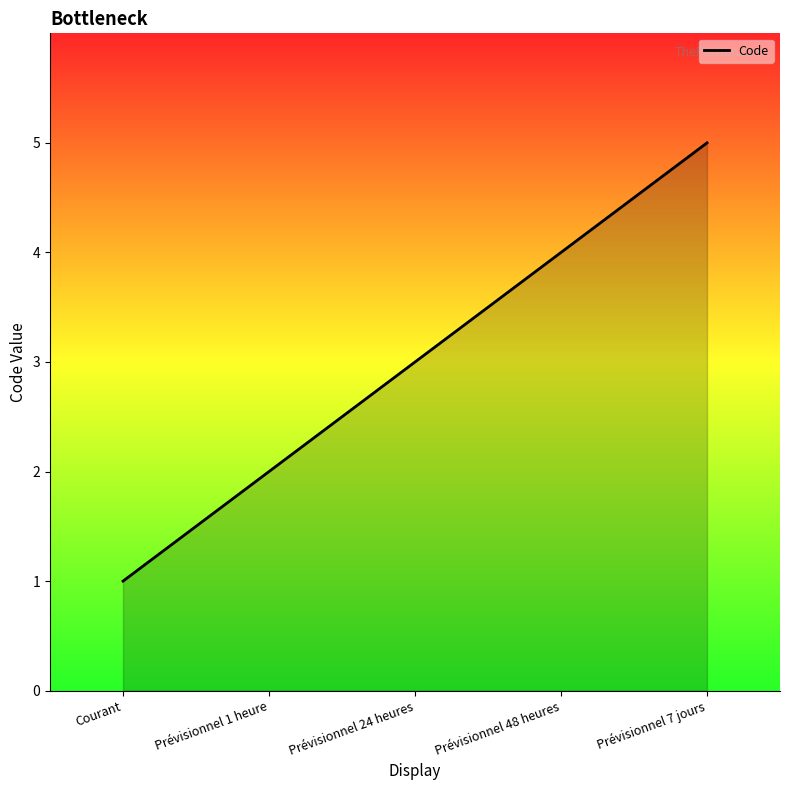

What is the maximum value shown in the chart?

5